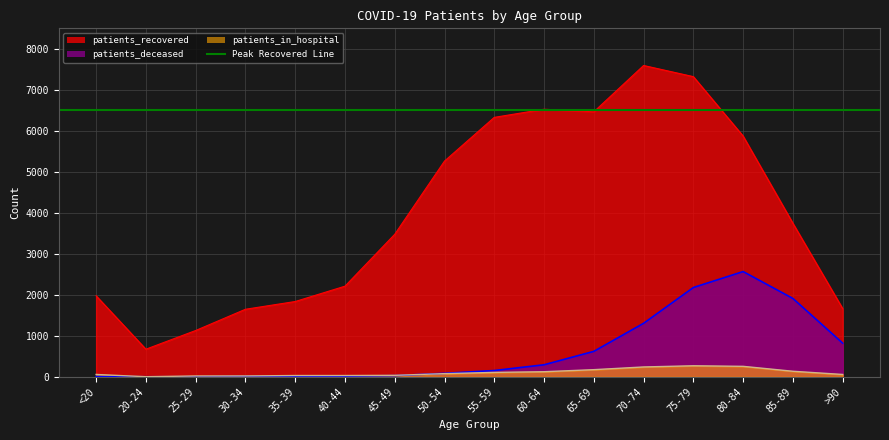

At which label does patients_recovered first exceed 3745?

50-54